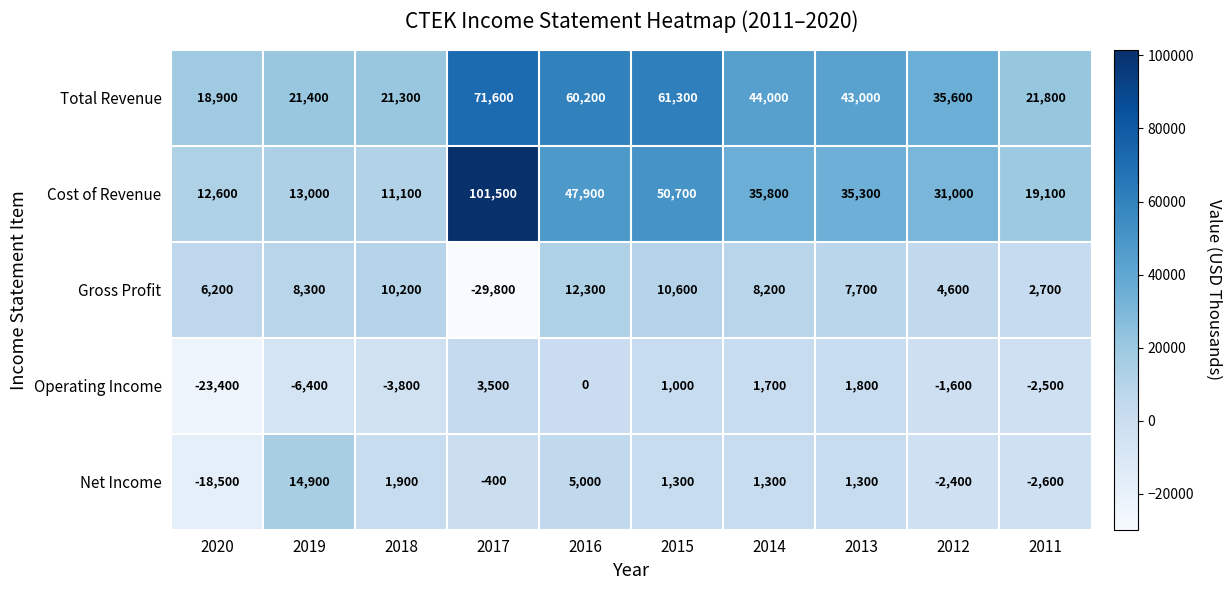

List the series in order of their peak value, lowest first.

Operating Income, Gross Profit, Net Income, Total Revenue, Cost of Revenue